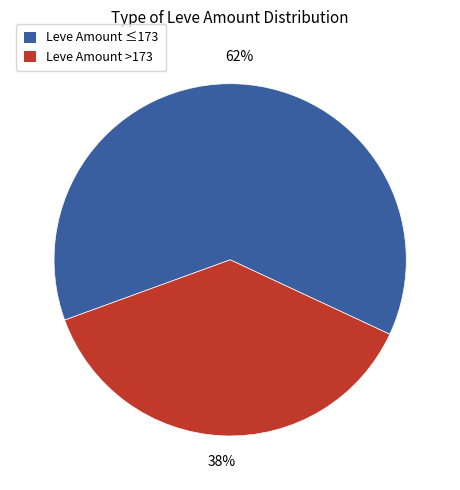

To the nearest percent, what is the average slice percentage?

50%